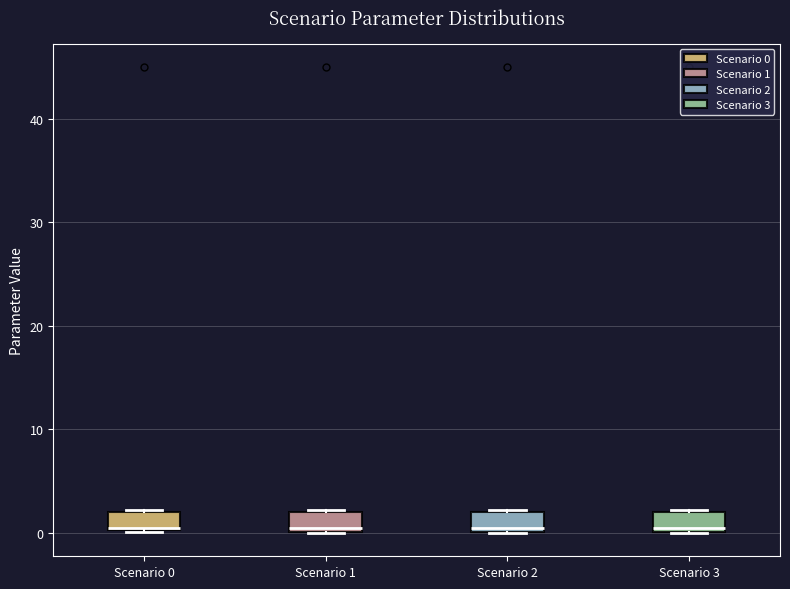

Where is the upper edge of the box for Scenario 0 on the y-axis? The values are not printed on the chart, so give them approximately, as read against the axis.

2